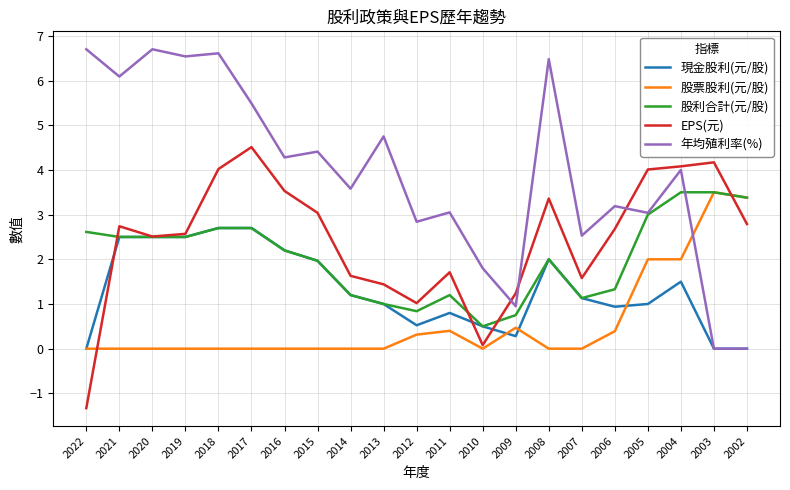

What is the highest value of the 股票股利(元/股) series?

3.5